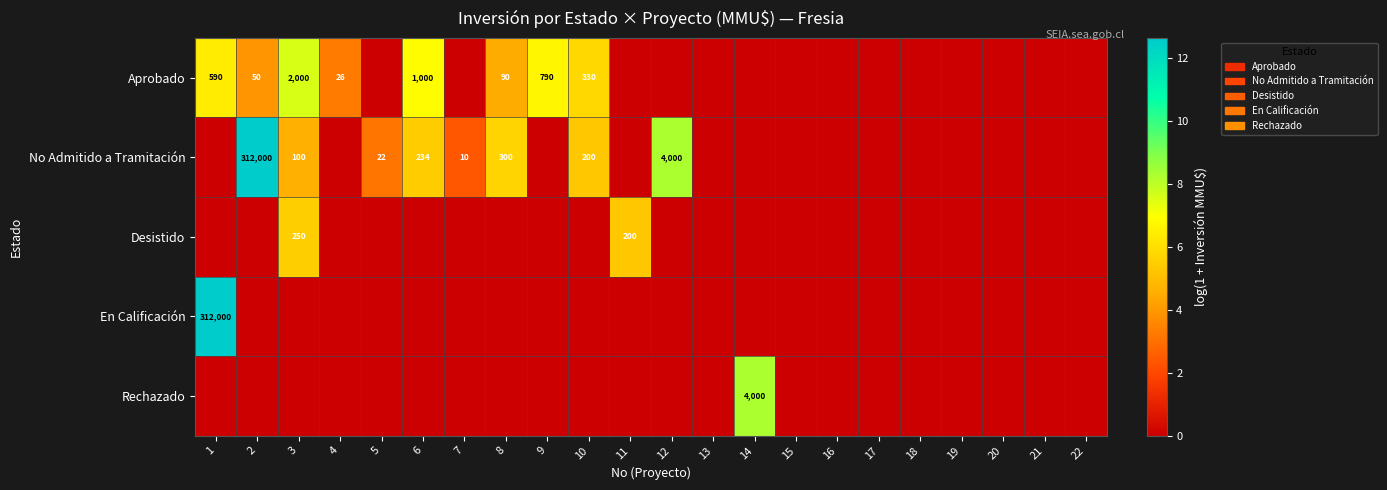

What is the difference between the maximum and minimum values in the Rechazado series?

8.3